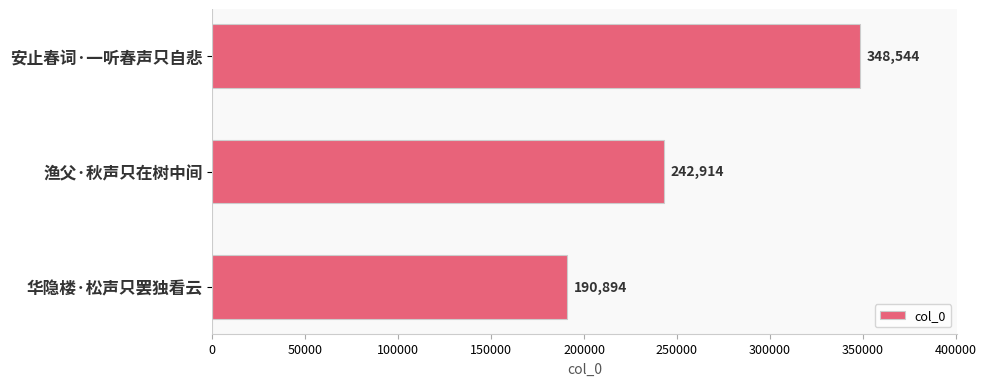

Which category has the lowest value across all series?

华隐楼·松声只罢独看云